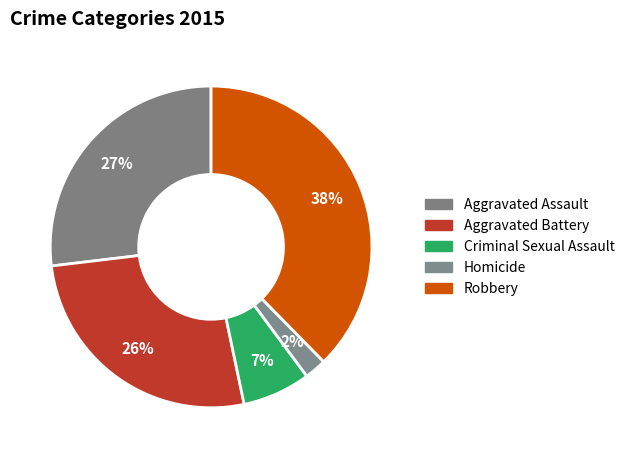

Between Homicide and Robbery, which is larger?

Robbery